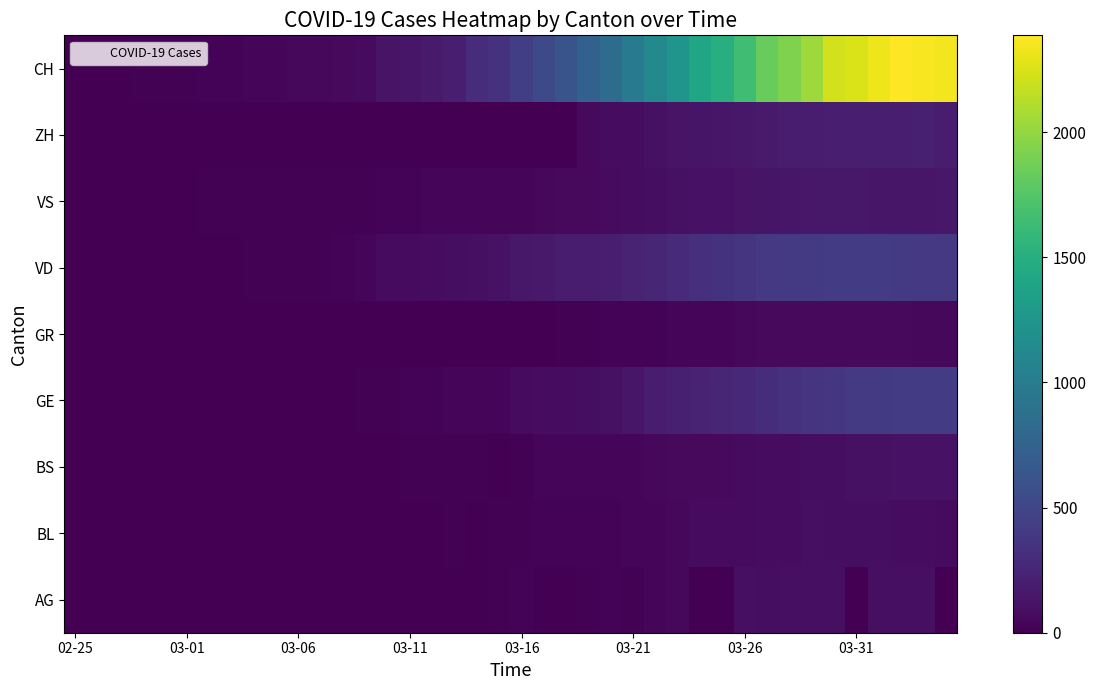

Reading right to left, list all the values displayed in this chart.

AG: 0	100	94	94	0	100	94	94	85	94	0	0	50	38	16	24	10	0	0	25	17	6	2	2	0	0	0	1	0	0	0	0	0	0	0	0	0	0	0	0
BL: 73	82	81	86	88	86	99	75	79	68	68	66	51	40	30	27	19	27	26	17	12	8	12	9	3	5	4	4	4	4	1	1	1	1	1	1	0	0	0	0
BS: 112	115	119	108	105	90	87	79	76	74	58	58	56	50	46	45	40	40	30	13	0	13	13	13	13	1	1	1	1	1	1	0	0	0	0	0	0	0	0	0
GE: 421	424	424	406	405	382	365	339	313	272	258	238	214	179	145	109	92	78	75	66	46	43	33	23	20	18	13	9	7	7	5	4	4	3	3	3	2	1	1	0
GR: 52	51	60	59	58	58	63	63	58	52	45	43	29	27	24	24	18	13	9	9	0	6	0	0	0	0	0	0	0	0	0	0	0	0	0	0	0	0	0	0
VD: 393	395	406	420	420	411	410	408	397	364	351	323	282	260	237	205	195	181	166	152	114	96	87	82	73	69	29	22	16	15	14	11	8	6	4	4	4	0	0	0
VS: 150	147	147	147	153	154	153	143	138	129	119	118	104	92	83	73	64	59	47	42	36	34	30	28	21	20	17	16	12	12	11	13	12	10	7	6	6	0	0	0
ZH: 194	207	200	203	196	197	194	187	171	156	146	138	127	110	83	78	60	0	0	0	0	0	0	0	0	0	0	0	0	0	0	0	0	0	0	0	0	0	0	0
CH: 2349	2363	2387	2328	2251	2222	2038	1924	1834	1654	1505	1404	1241	1120	971	842	741	617	526	443	339	303	200	174	145	123	74	61	48	47	39	35	27	22	16	15	13	2	1	0